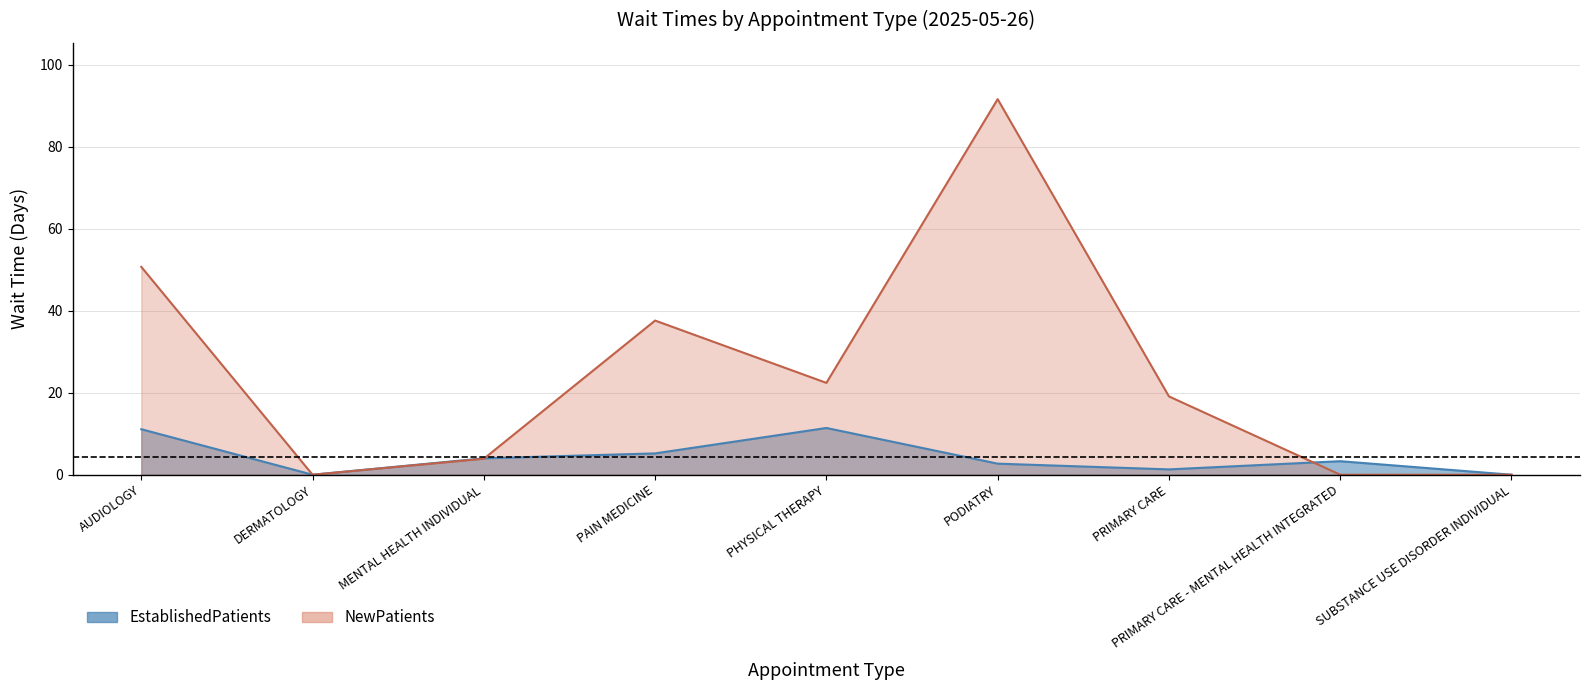

What is the difference between the maximum and minimum values in the EstablishedPatients series?

11.4